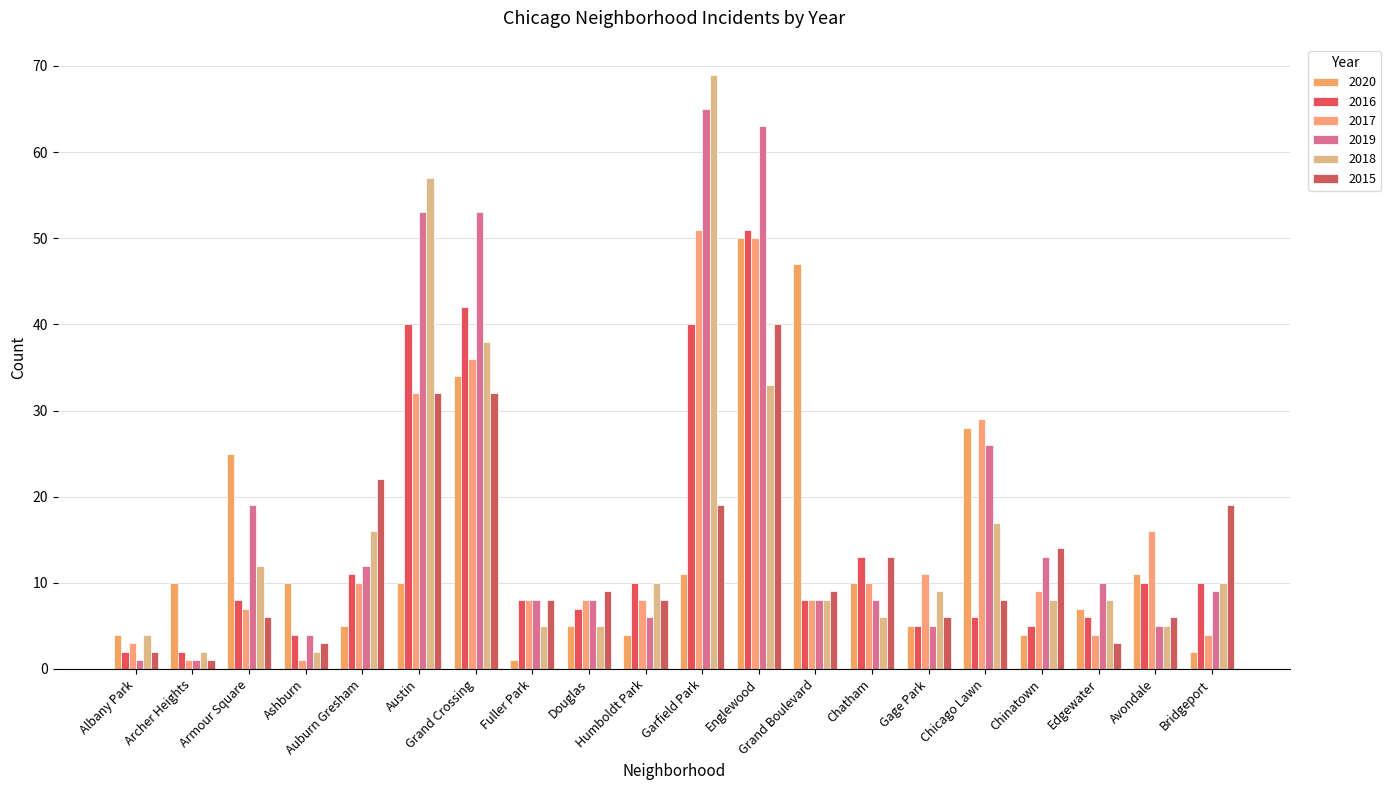

Which label corresponds to the largest value in the chart?

Garfield Park